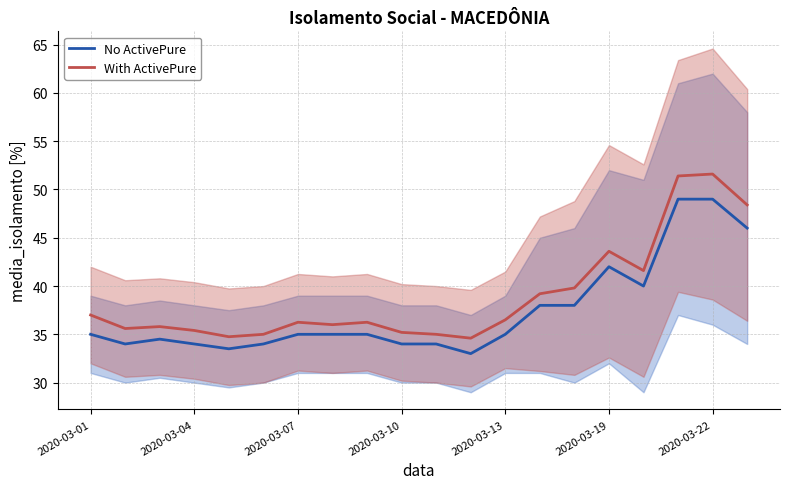

List the series in order of their peak value, highest first.

With ActivePure, No ActivePure